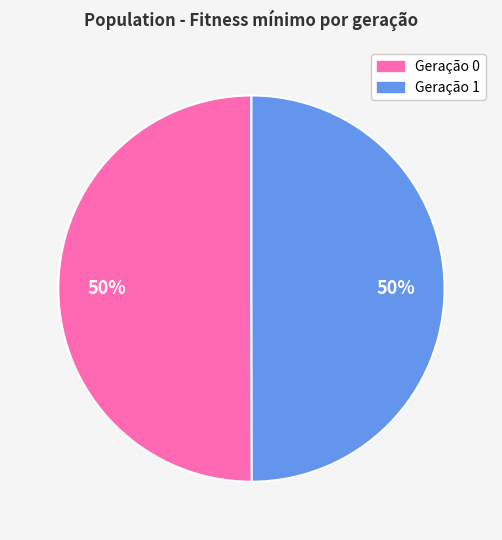

To the nearest percent, what is the average slice percentage?

50%